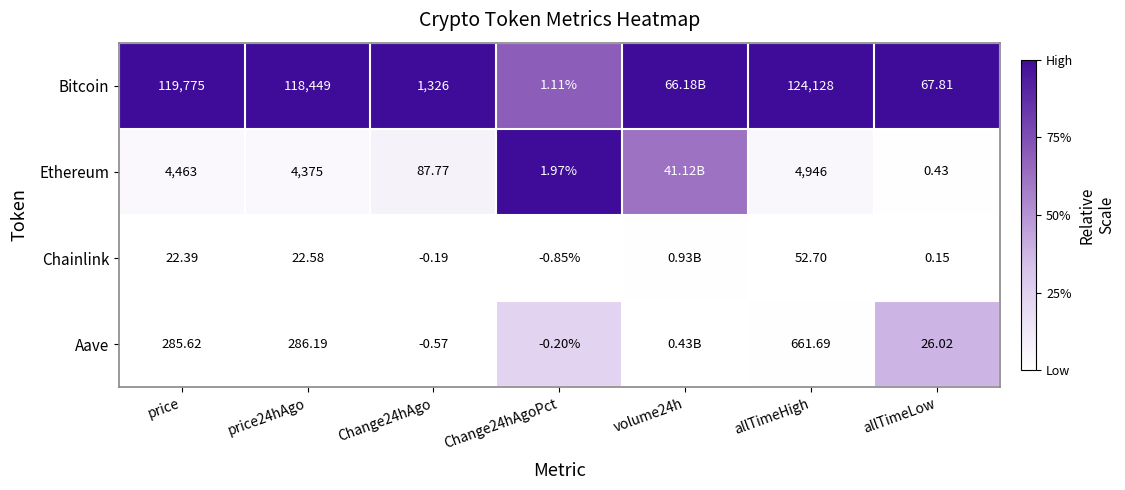

Which series changed the most between price and allTimeHigh?

Bitcoin